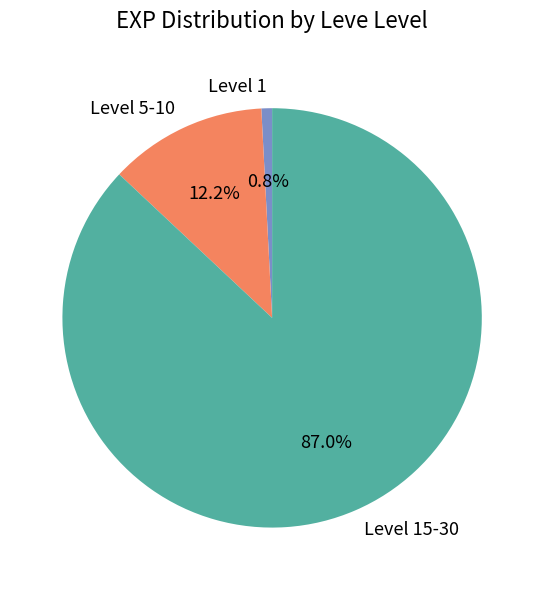

Which slice is the largest?

Level 15-30